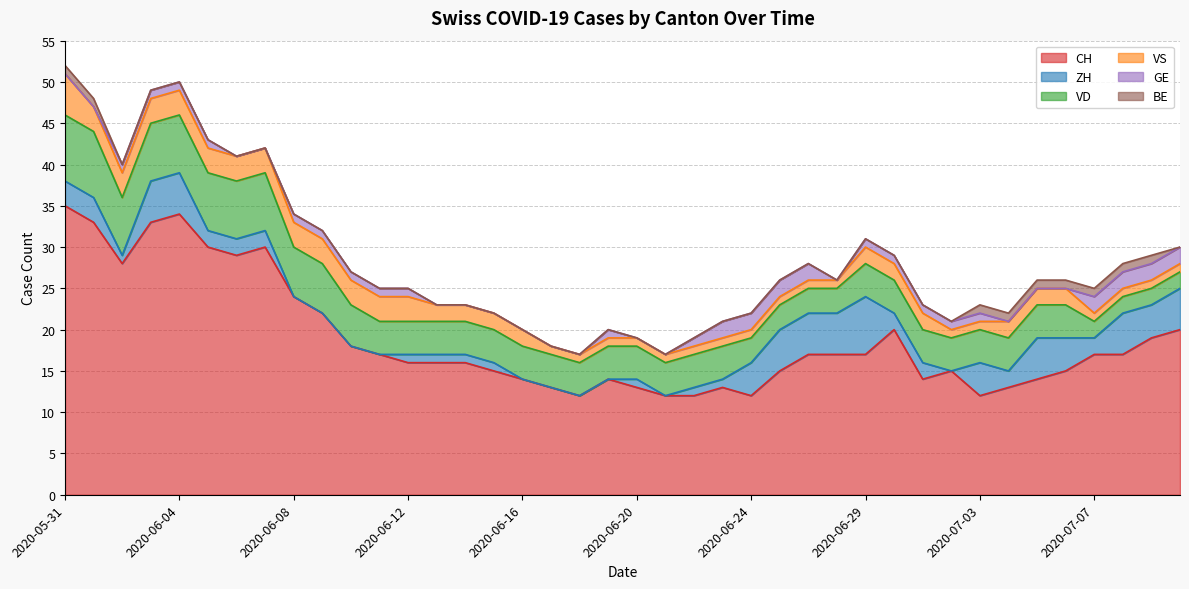

At how many categories does at least one series exceed 29?

6